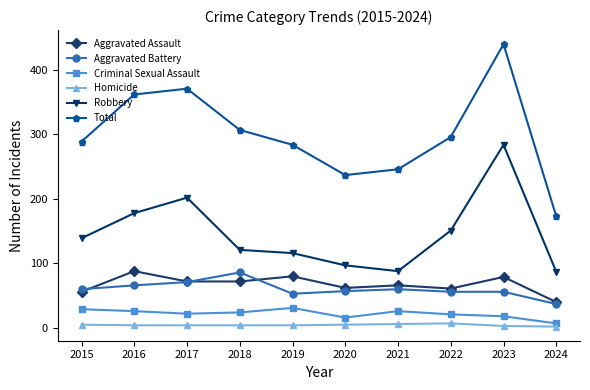

What is the difference between the Robbery values at 2018 and 2021?

33